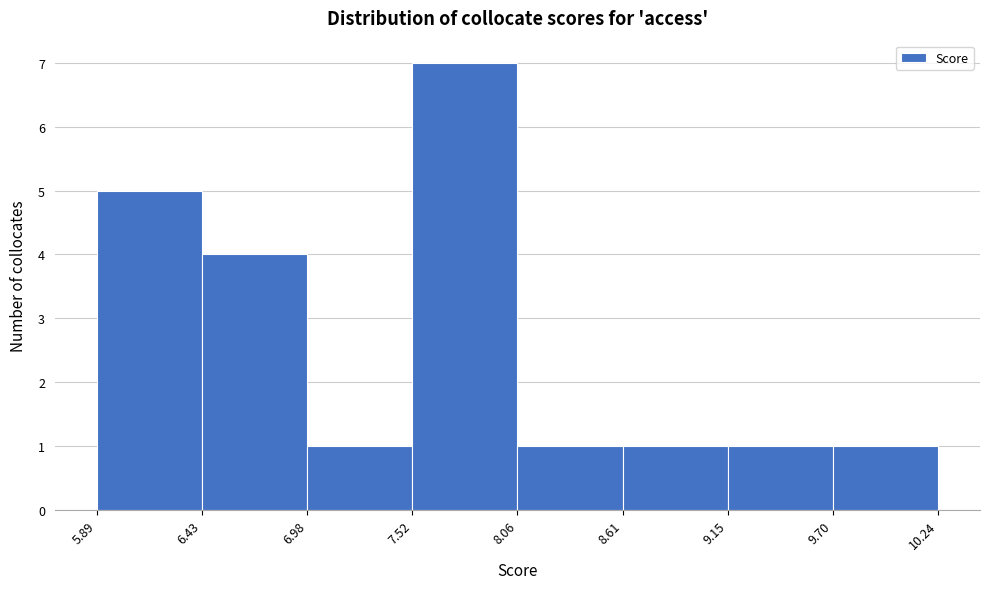

Reading left to right, list every bar in this chart as the range it spans on the x-axis followed by its height. The values are not printed on the chart, so give them approximately, as read against the axis.

5.89 to 6.43: 5
6.43 to 6.98: 4
6.98 to 7.52: 1
7.52 to 8.06: 7
8.06 to 8.61: 1
8.61 to 9.15: 1
9.15 to 9.70: 1
9.70 to 10.24: 1